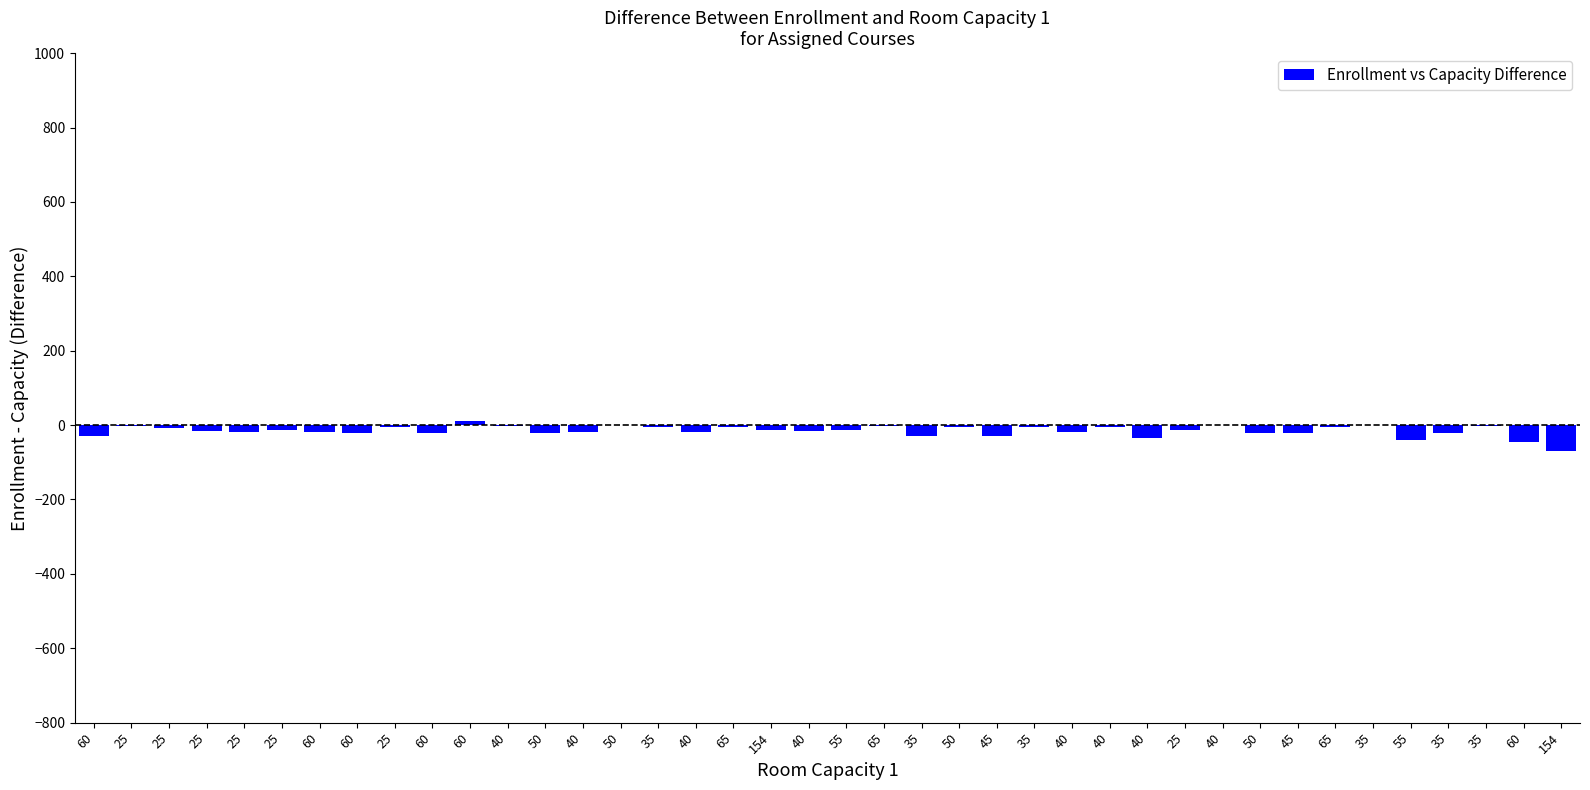

Reading left to right, extract all data points from this chart.

60=-28	25=-2	25=-7	25=-15	25=-19	25=-14	60=-19	60=-20	25=-4	60=-20	60=11	40=-2	50=-20	40=-19	50=0	35=-4	40=-18	65=-4	154=-14	40=-16	55=-12	65=-2	35=-29	50=-6	45=-28	35=-4	40=-18	40=-4	40=-35	25=-13	40=1	50=-20	45=-22	65=-4	35=0	55=-40	35=-20	35=-3	60=-46	154=-70